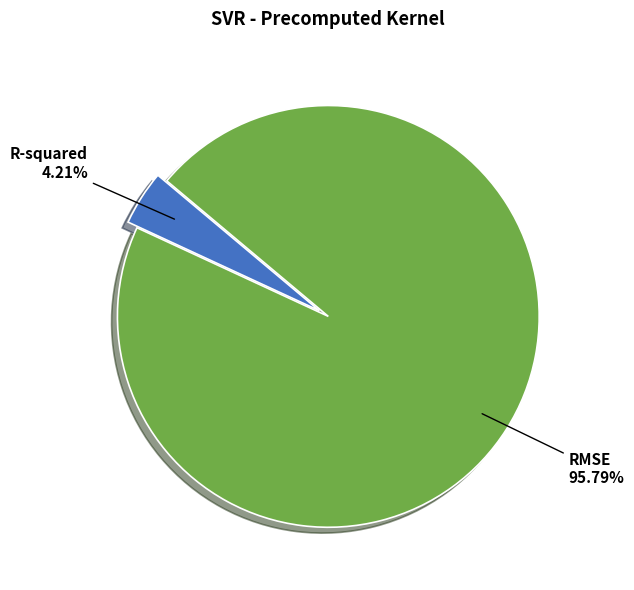

How many segments does this pie chart have?

2